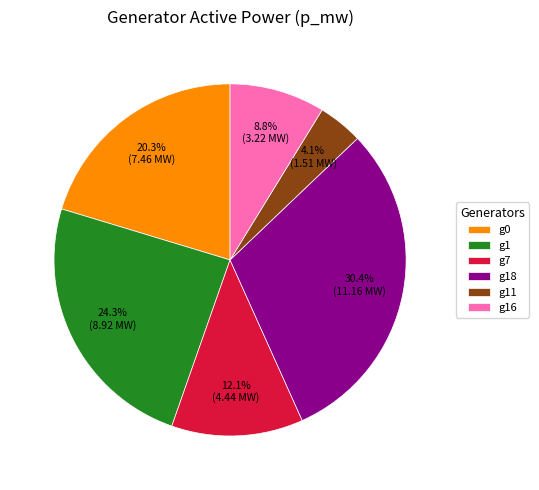

Which slice is the smallest?

g11